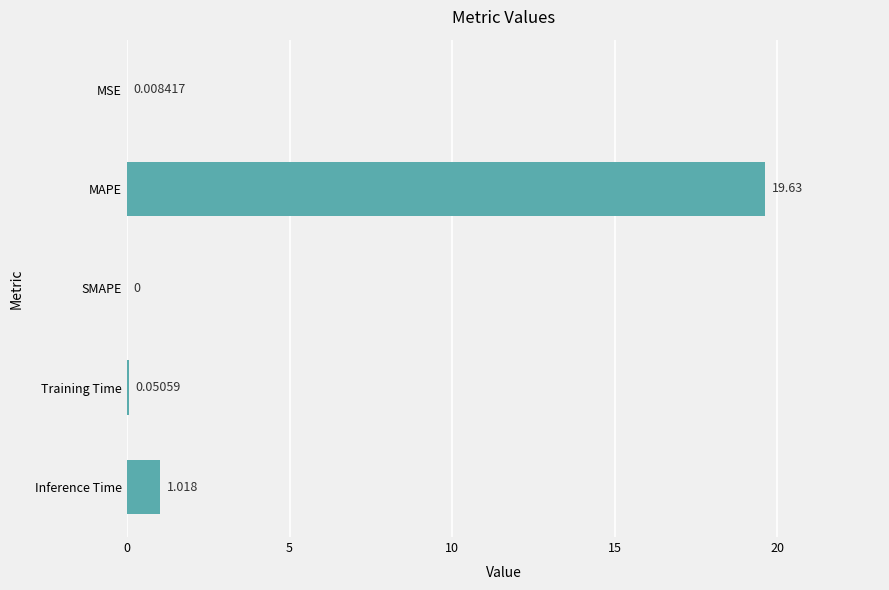

What is the sum of all values?

20.7